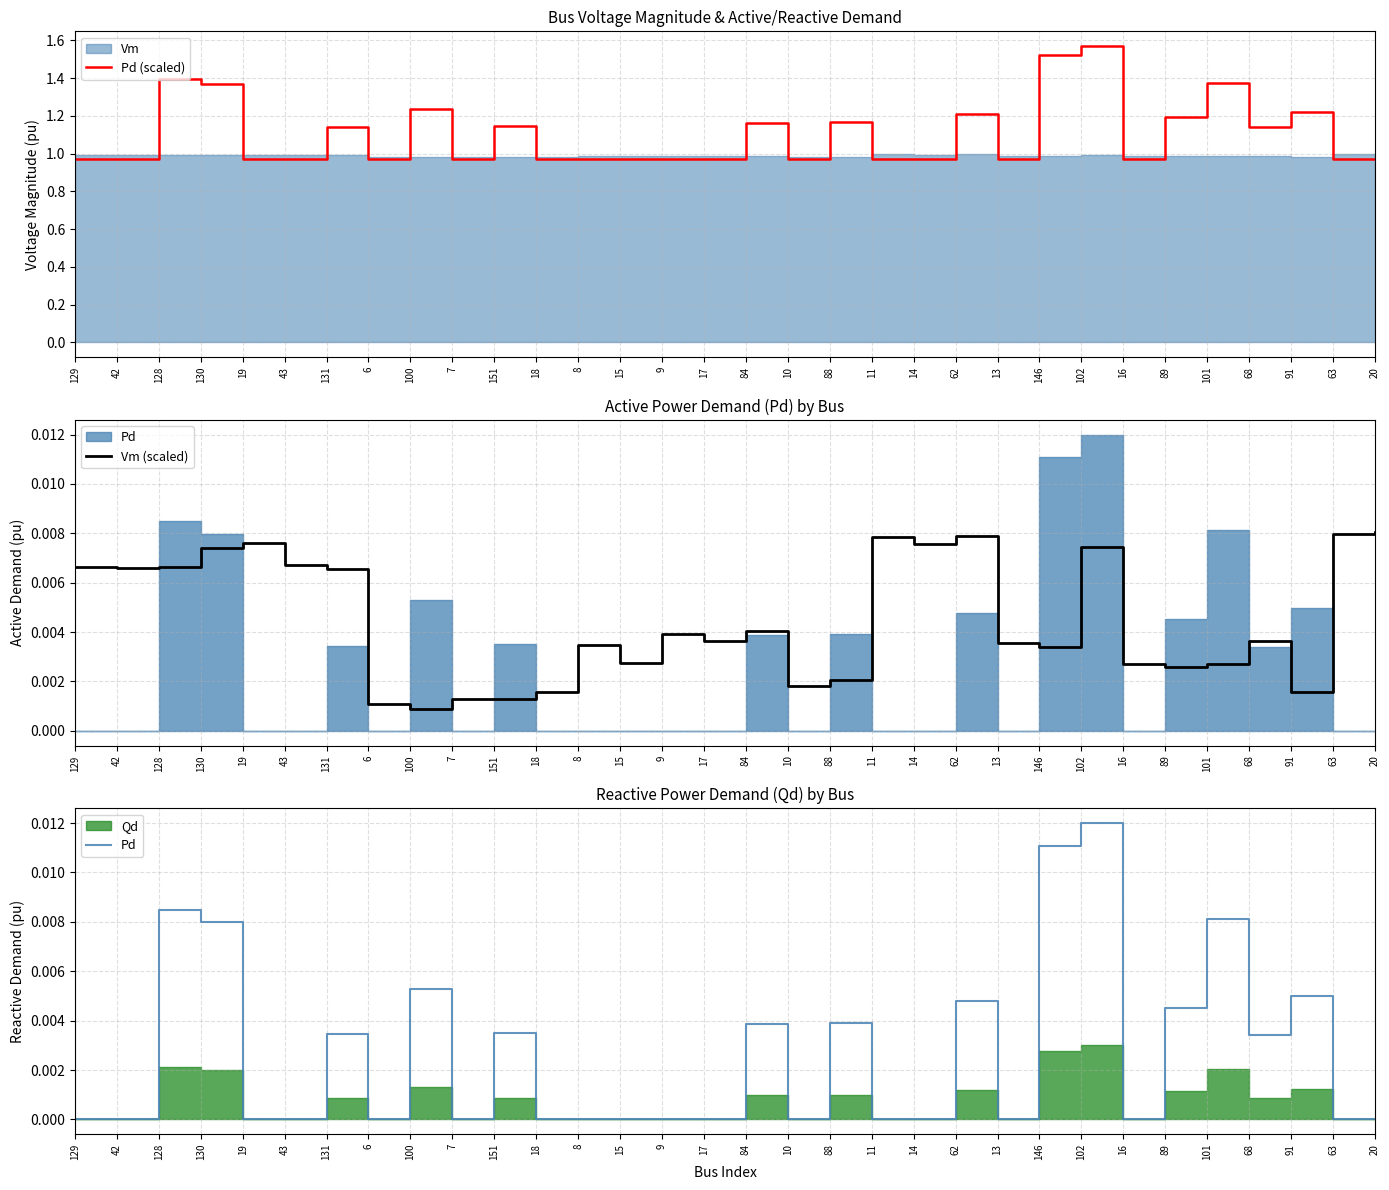

True or false: Pd (scaled) and Pd cross at least once.

False